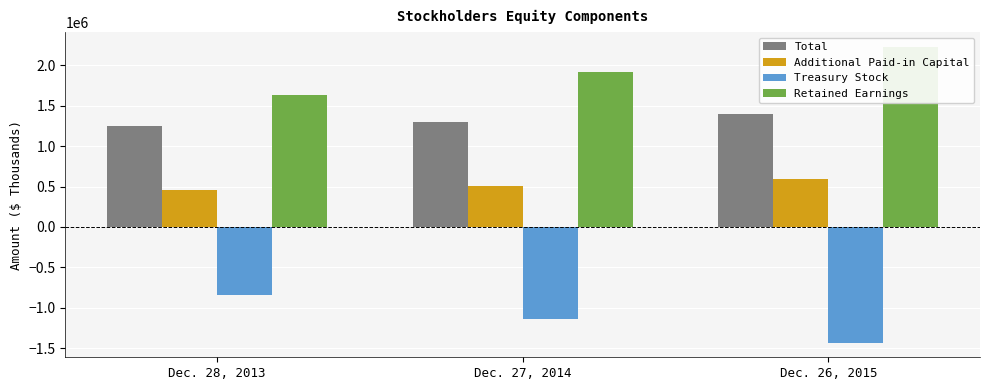

What is the sum of all Retained Earnings values?

5775391